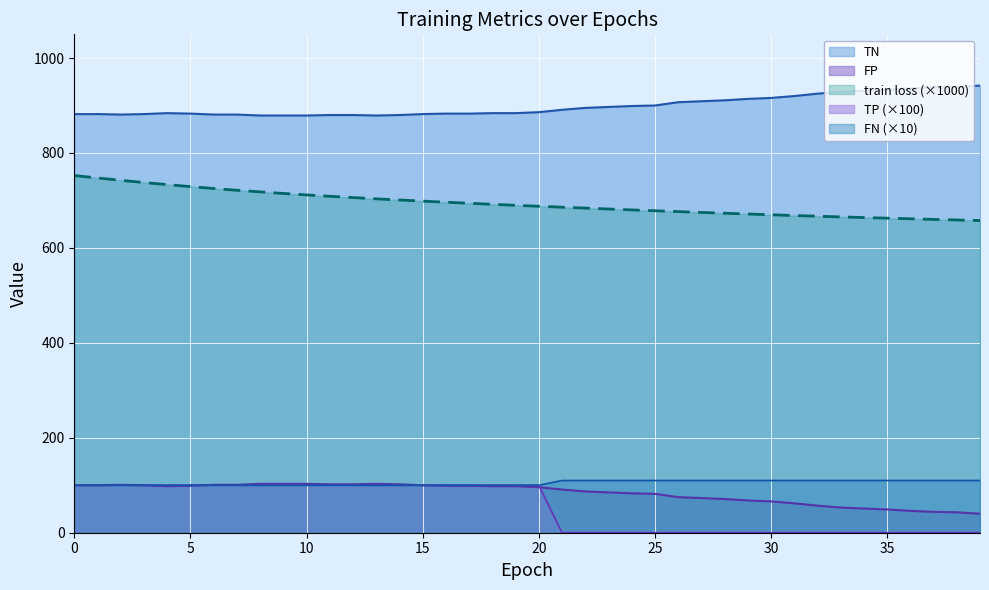

True or false: TN and FN intersect in this chart.

False